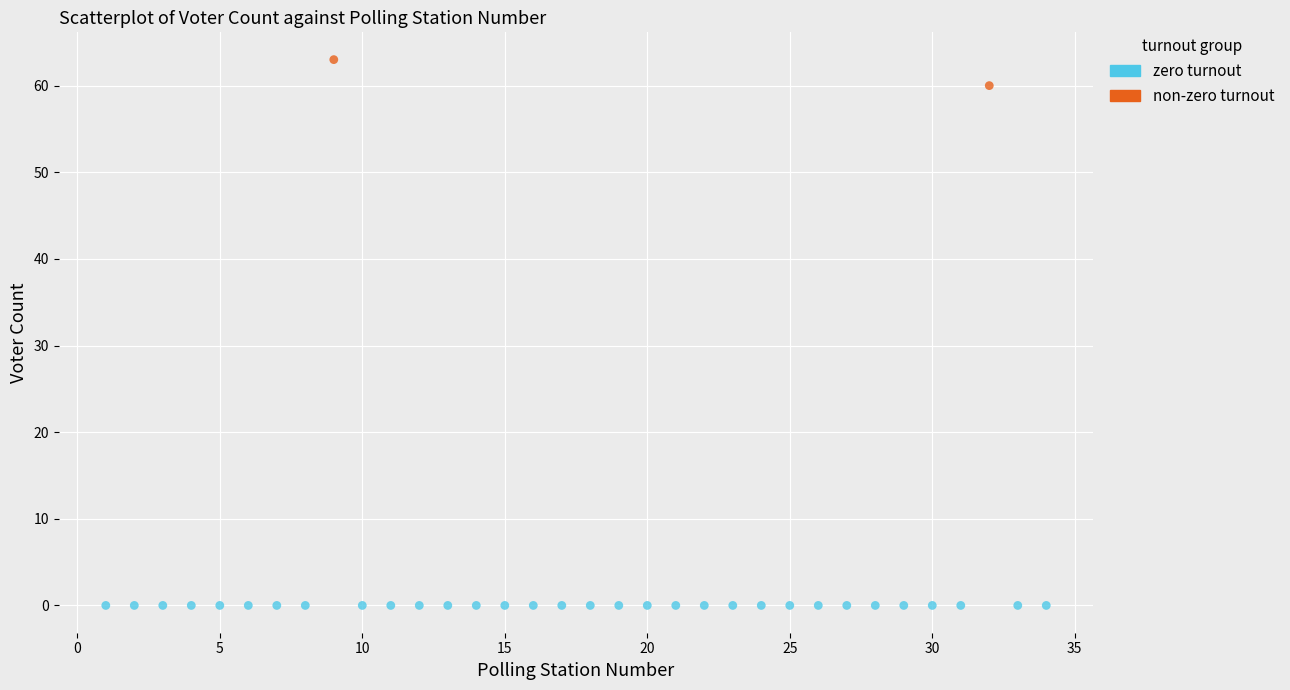

Which series reaches the maximum Y coordinate?

non-zero turnout